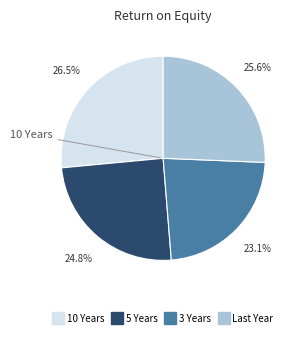

Is there any slice that represents more than half of the pie?

No